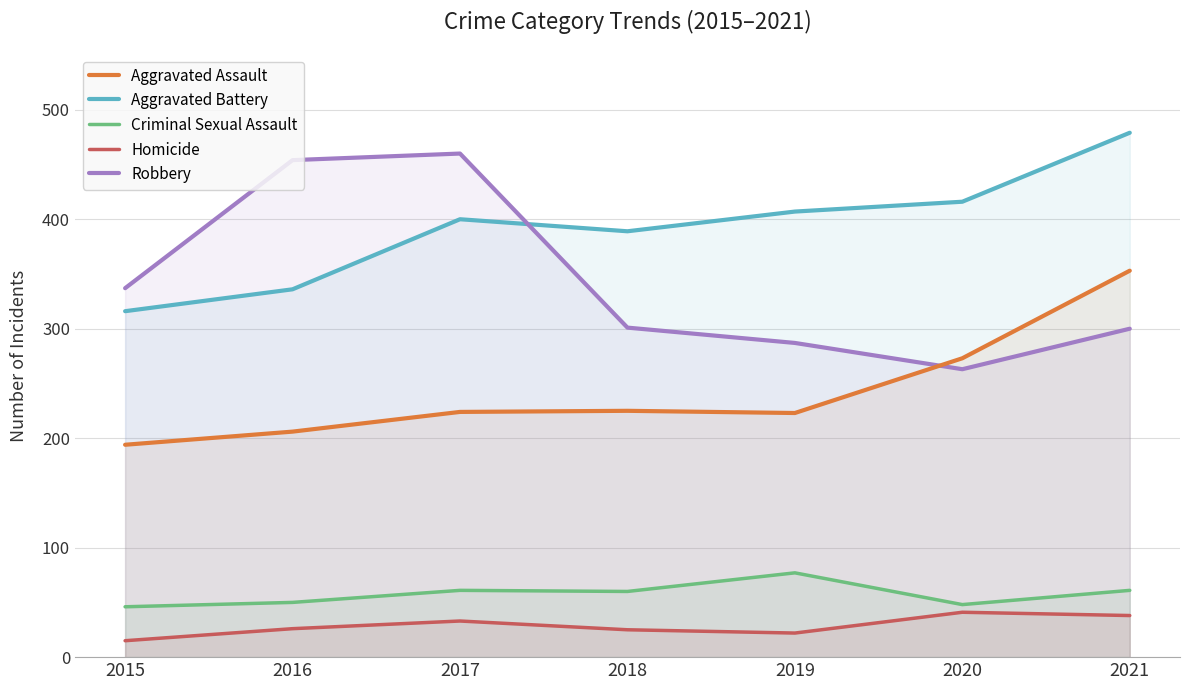

True or false: Homicide has more than 2 points higher than both neighbors.

False